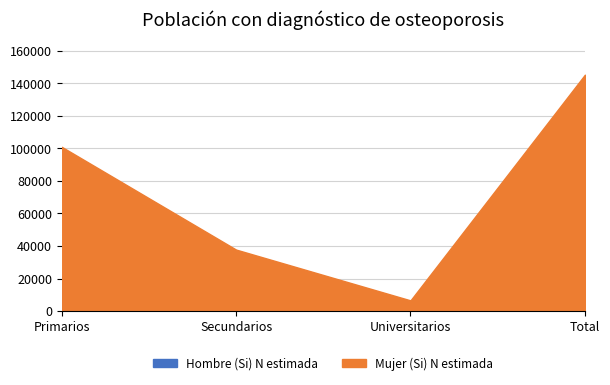

Reading left to right, list all the values displayed in this chart.

Hombre (Si) N estimada: Primarios=20911	Secundarios=9577	Universitarios=3338	Total=33826
Mujer (Si) N estimada: Primarios=100953	Secundarios=37776	Universitarios=6563	Total=145291